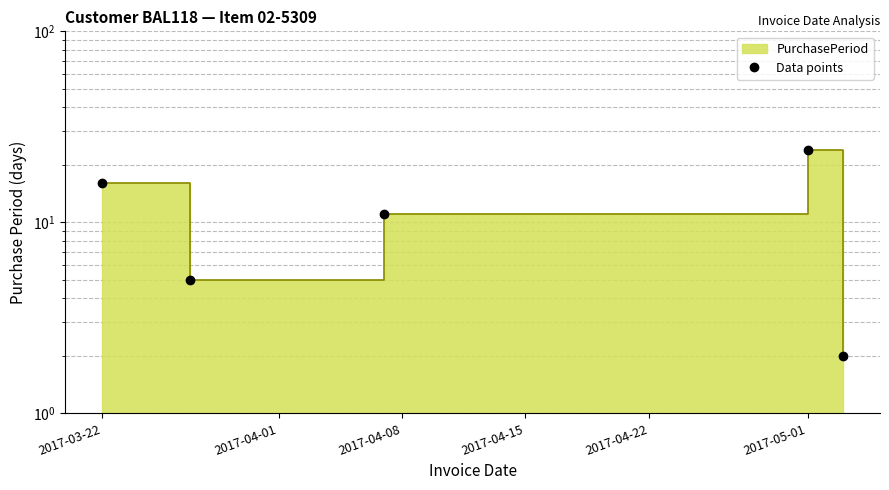

How many points are lower than both their immediate neighbors (excluding endpoints)?

1